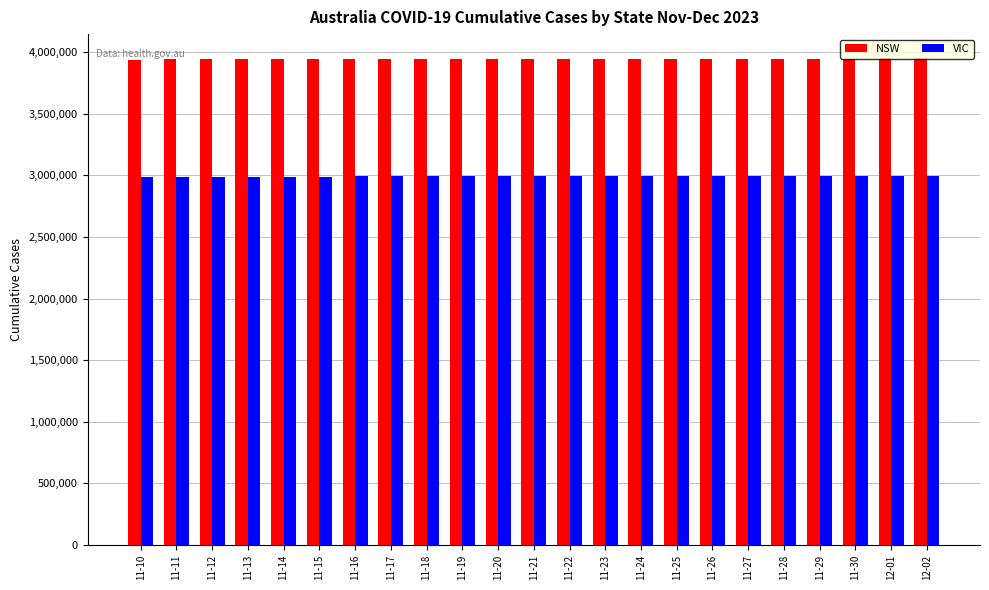

Does the chart contain any negative values?

No